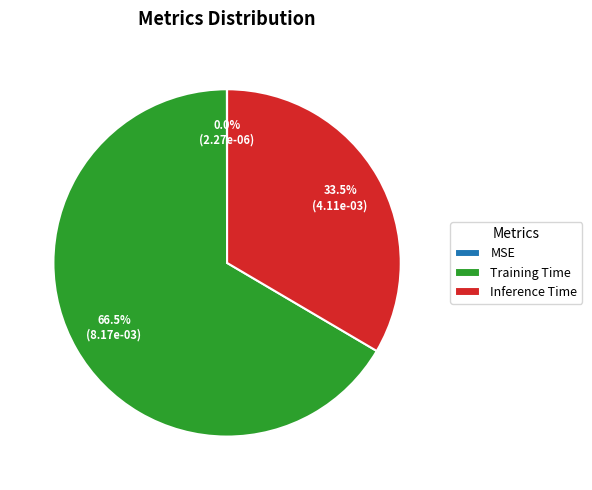

Does Training Time represent more than half of the total?

Yes